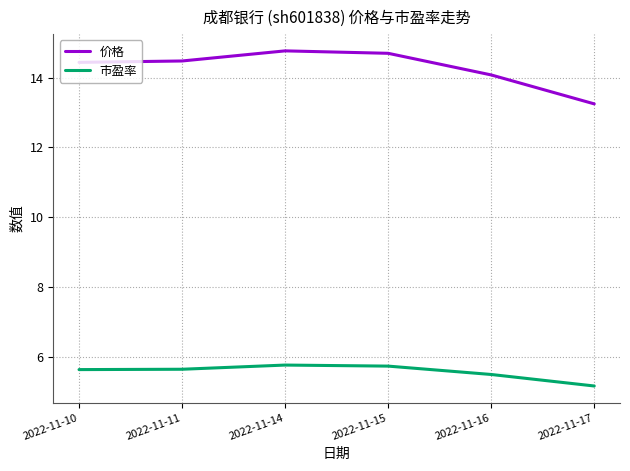

Where is 市盈率 nearest to the value 5?

2022-11-17